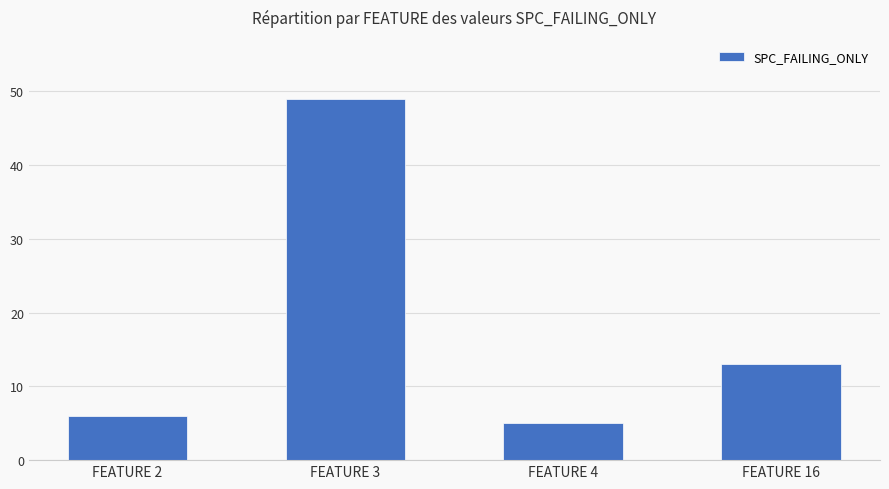

List the labels in order of value, largest first.

FEATURE 3, FEATURE 16, FEATURE 2, FEATURE 4